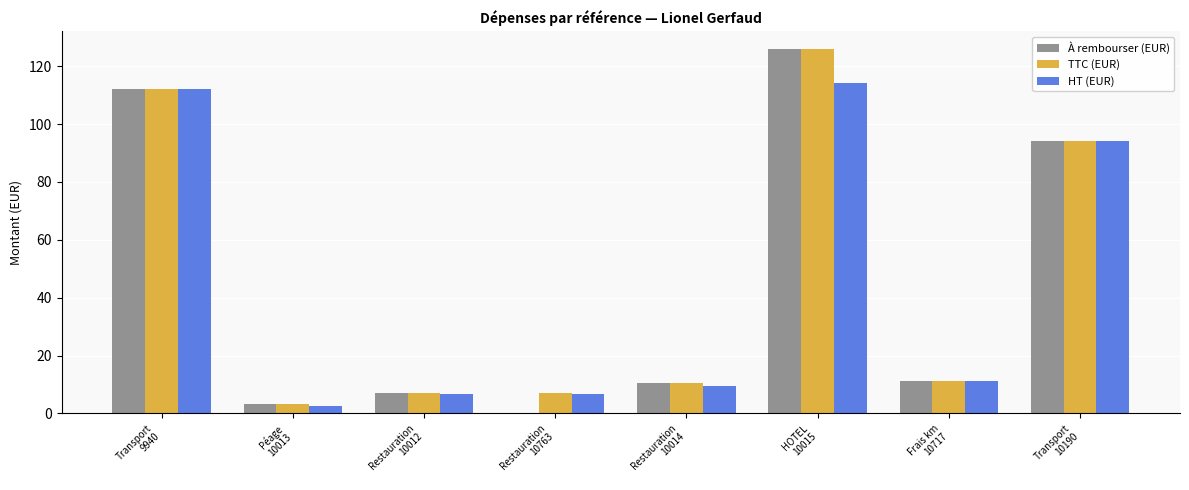

What is the maximum value for À rembourser (EUR)?

125.8